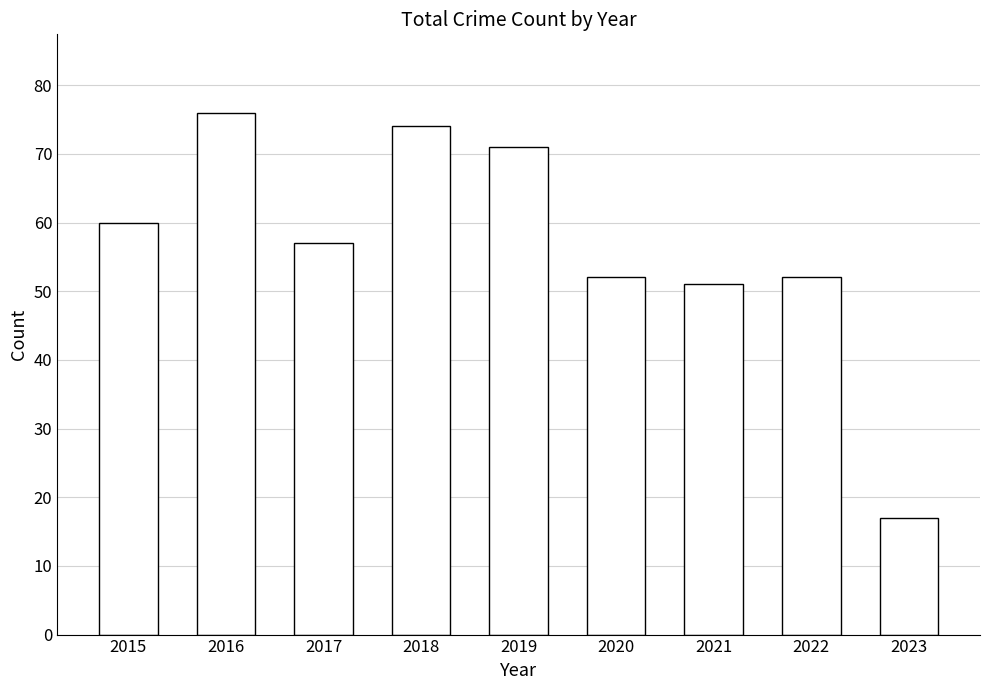

What is the value of the 7th bar from the left?

51